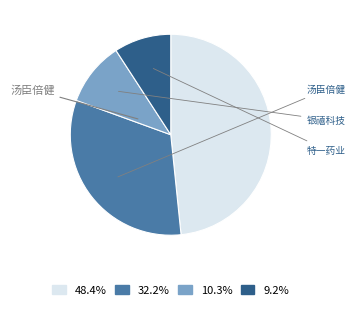

Does any single category account for the majority?

No